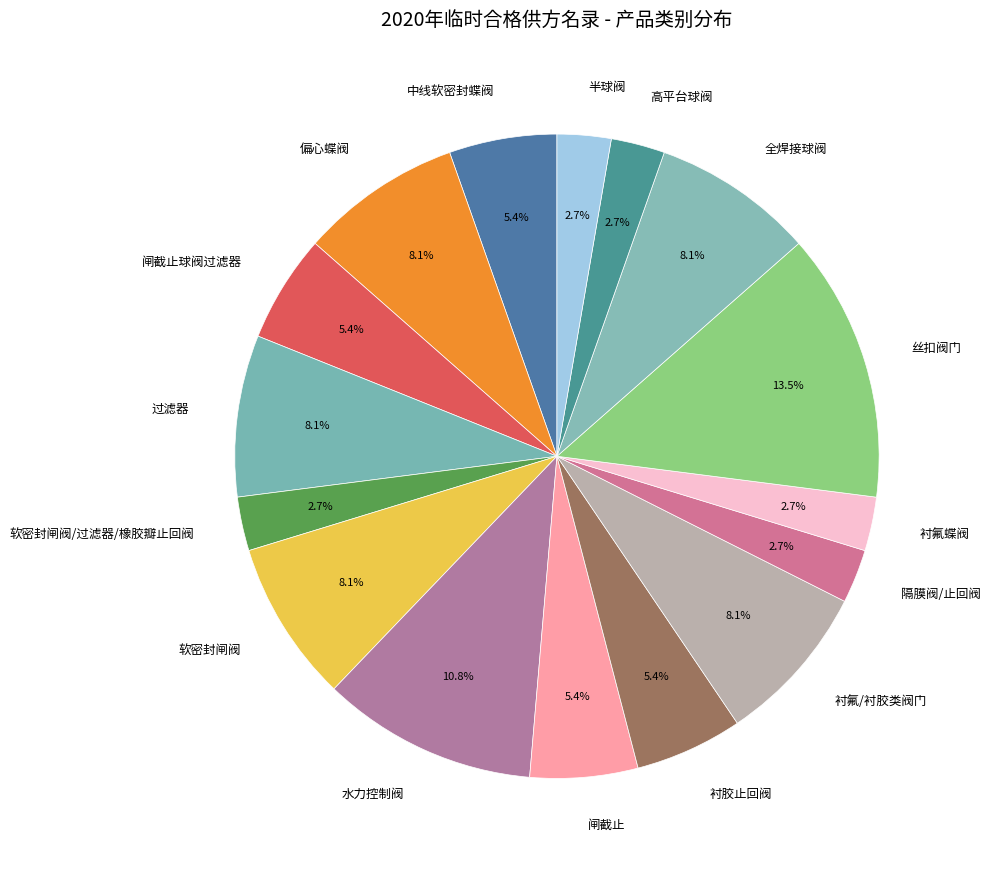

What is the largest slice in the pie chart?

丝扣阀门